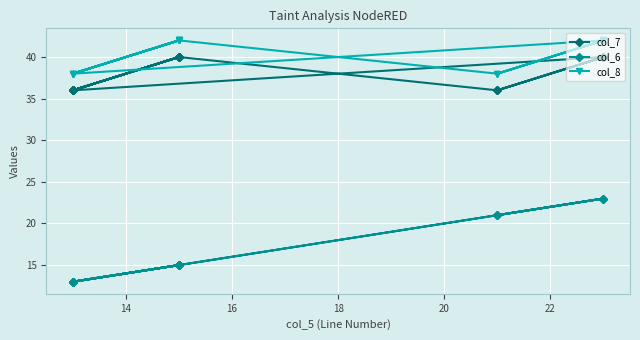

In col_7, how many points are lower than both neighbors (excluding endpoints)?

5